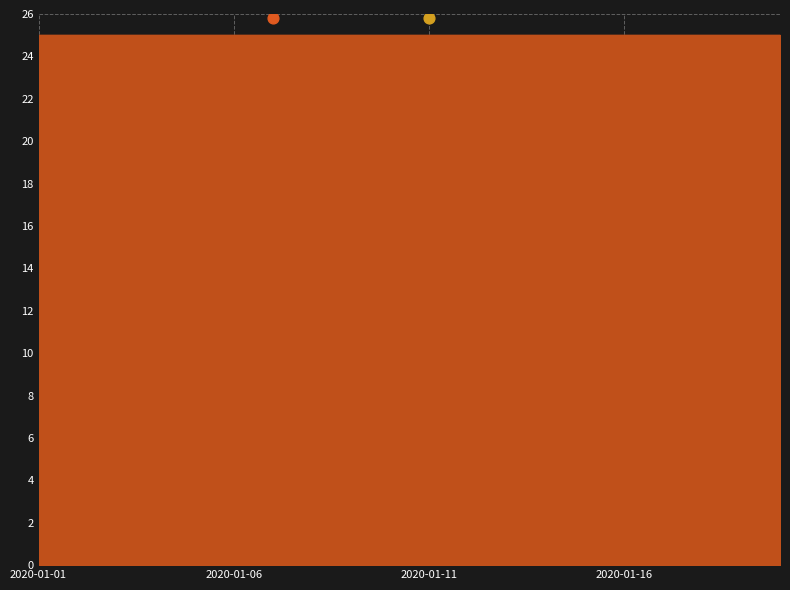

What are all the series names shown in the legend?

stationary, det_lin_up, det_lin_down, det_quad, det_cubic, det_exp